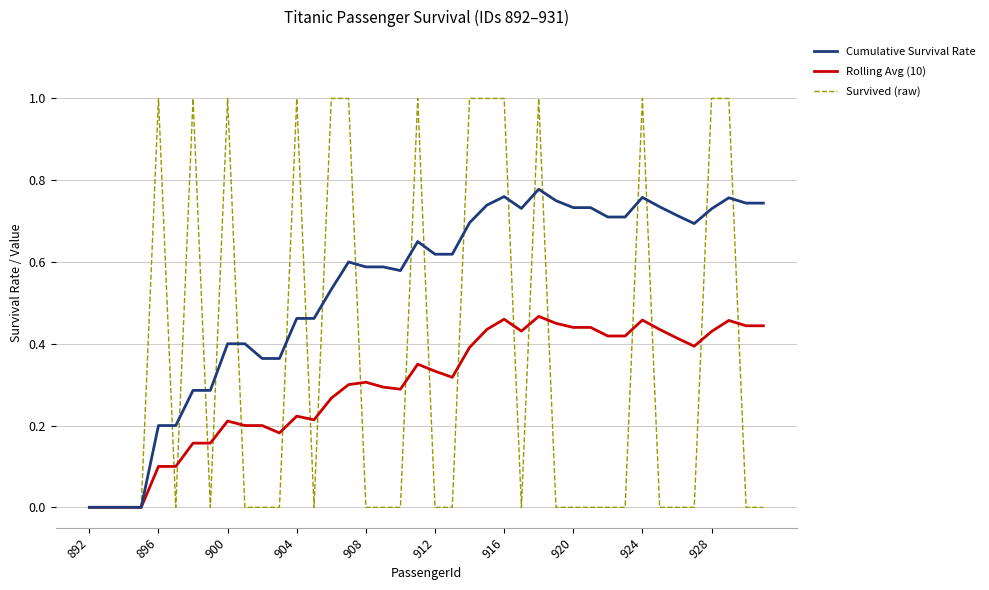

Which series has the largest total across all categories?

Cumulative Survival Rate